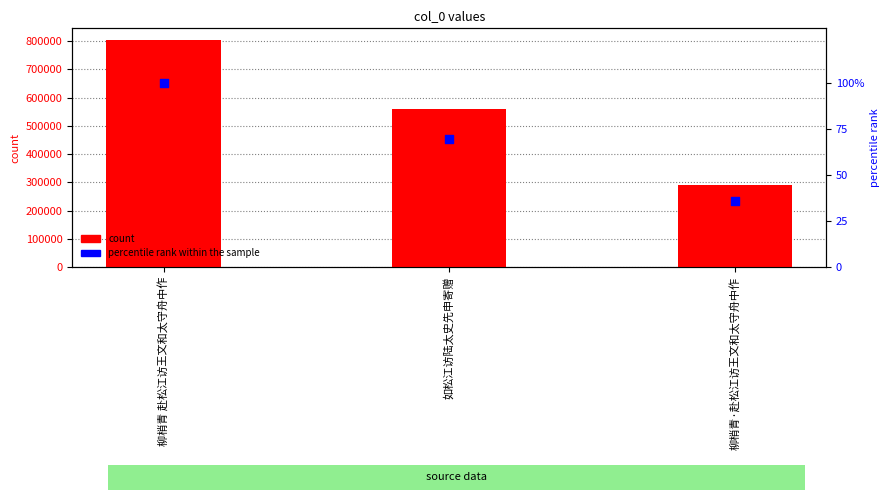

Which series reaches the minimum Y coordinate?

percentile rank within the sample